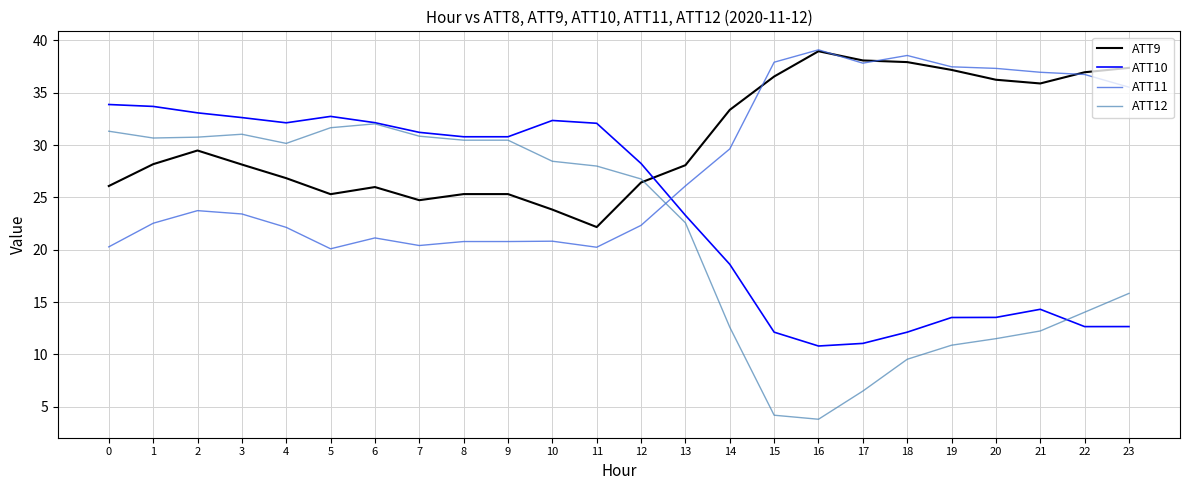

The value of ATT12 at 2 is 52.2. True or false?

False